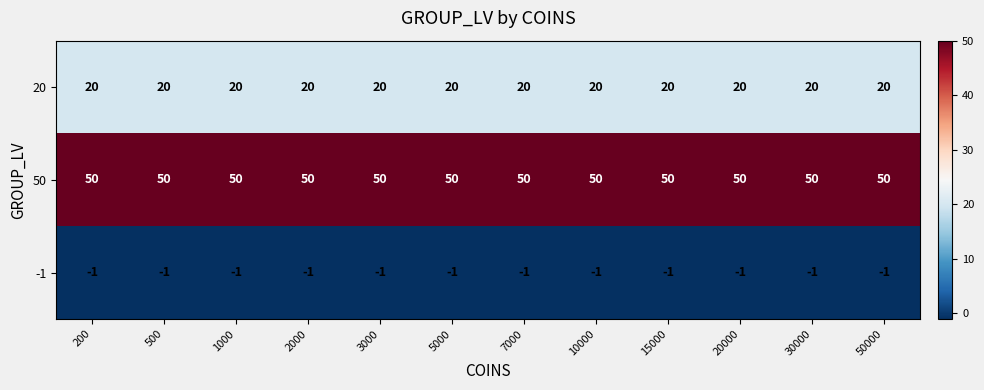

What is the greatest value displayed?

50